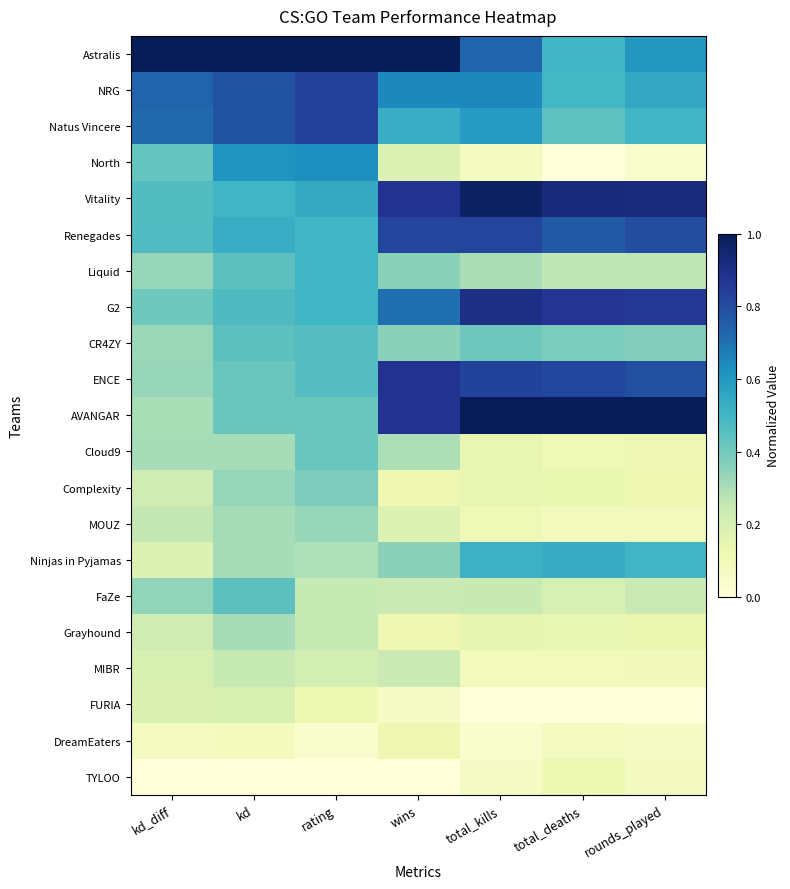

Count the number of categories in the chart.

7